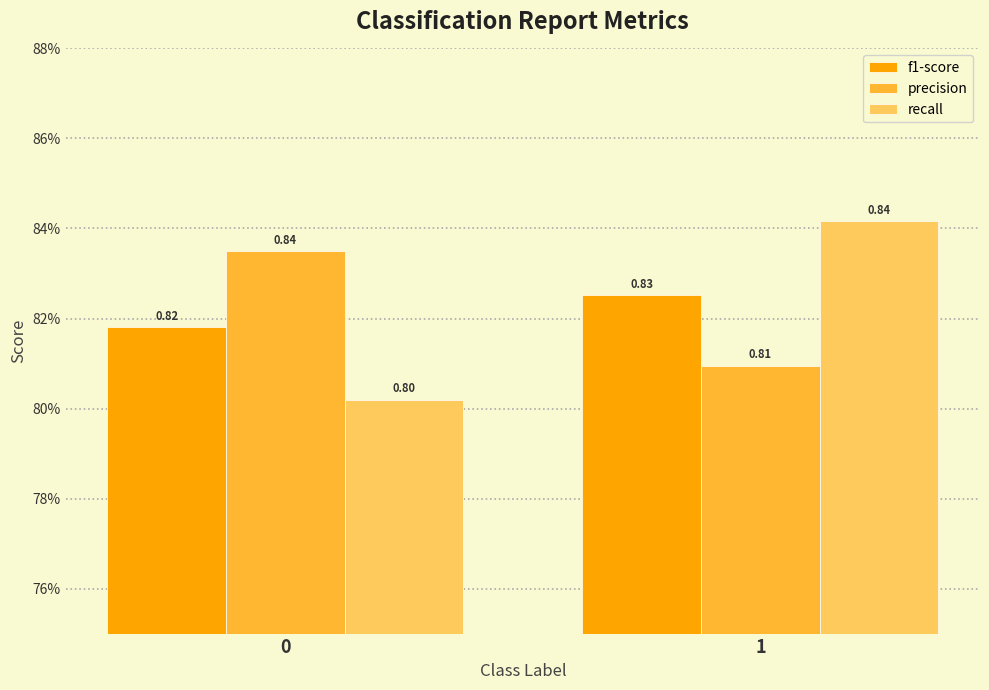

Which series has the largest total across all categories?

precision